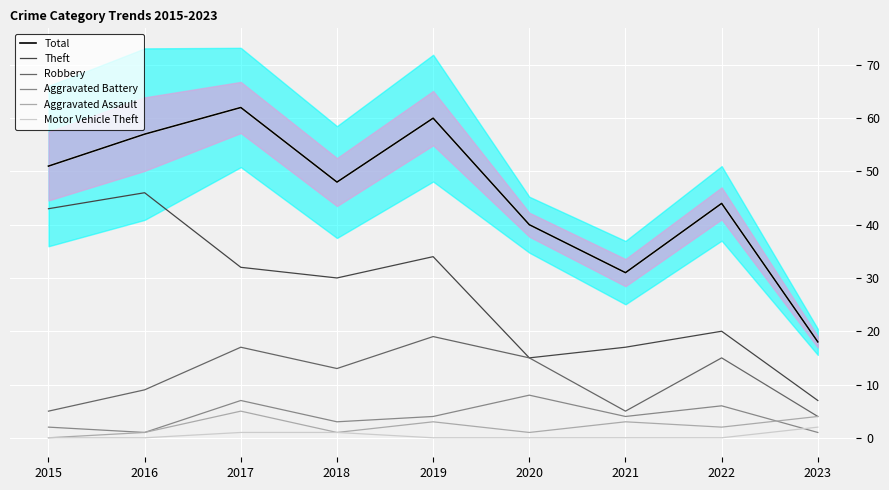

The Theft series shows 20 at 2022. True or false?

True